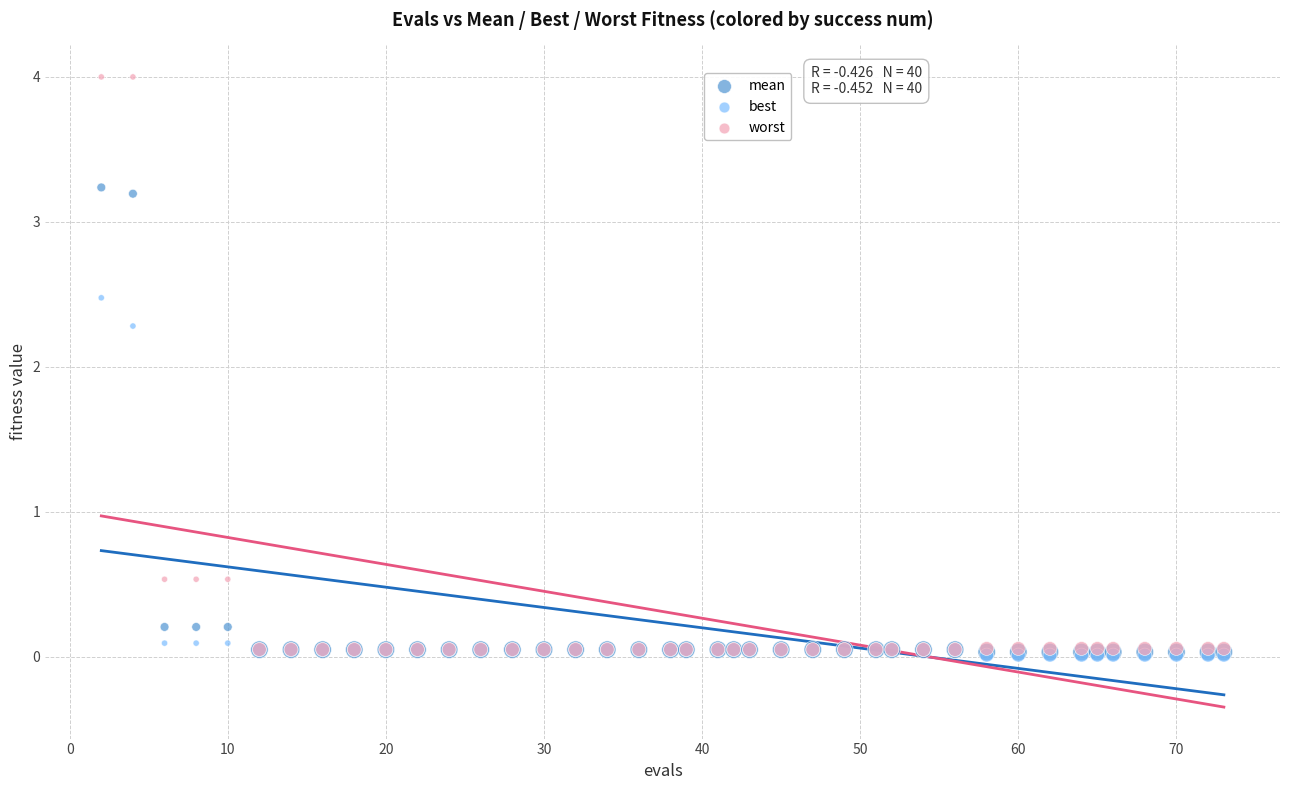

Across all series, what Y value is closest to 2?

2.3